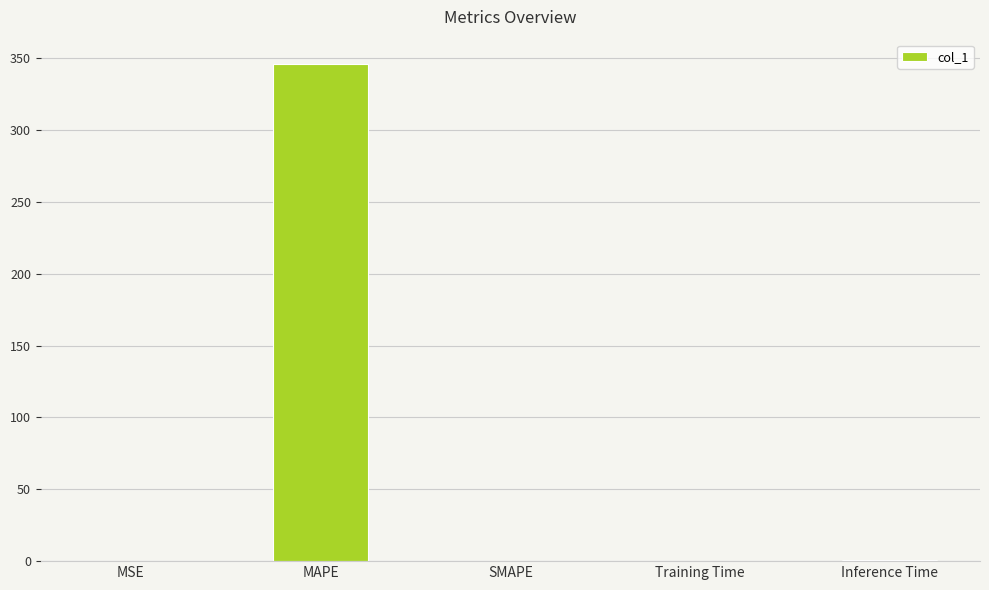

The value at SMAPE is 0.0. True or false?

True